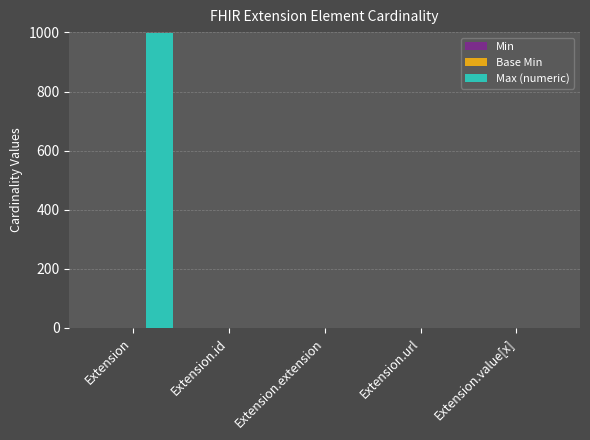

Which category has the highest value across all series?

Extension